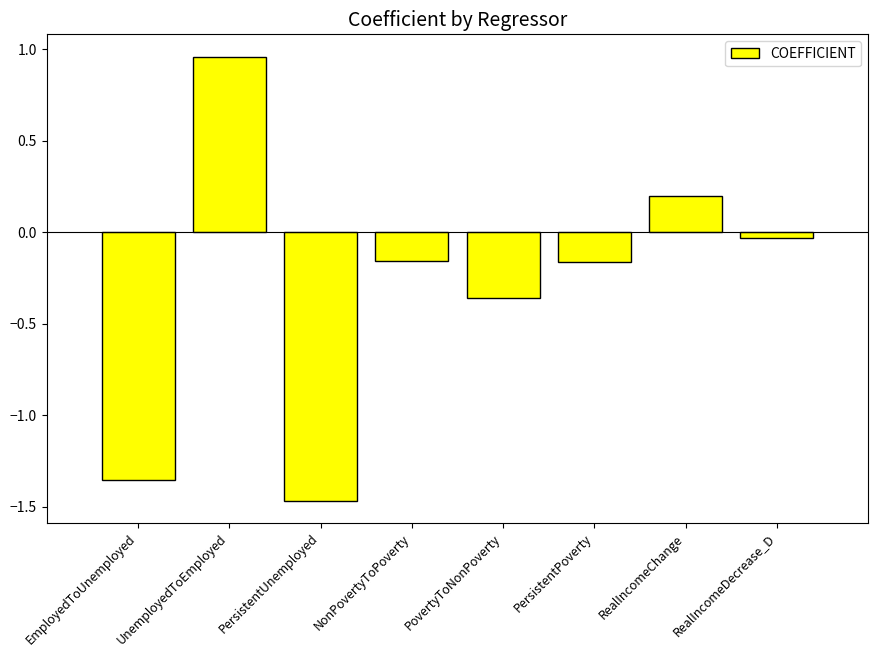

The value at RealIncomeChange is 0.3. True or false?

False